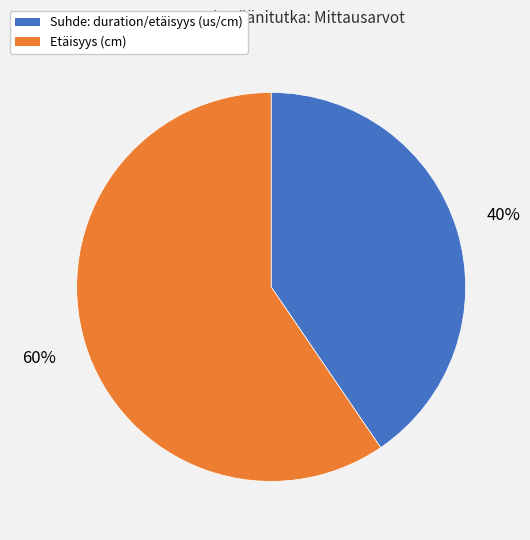

To the nearest percent, what is the average slice percentage?

50%